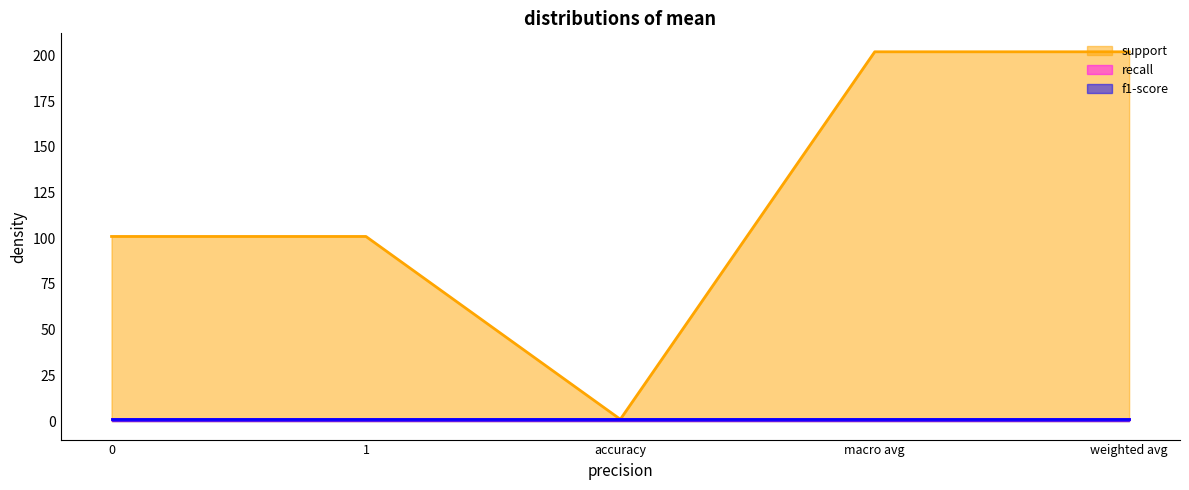

What is the maximum value for f1-score?

1